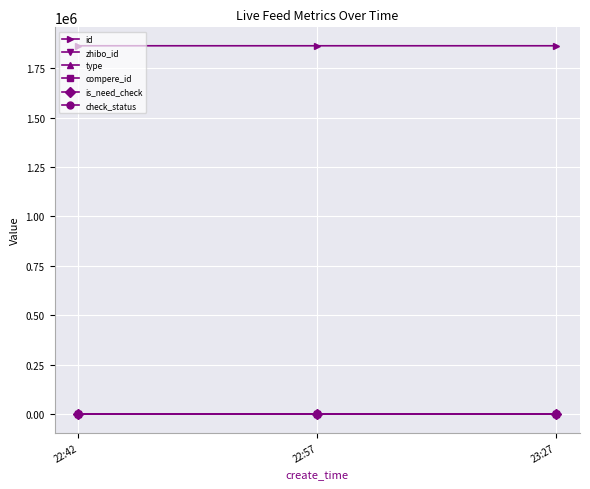

Is this an area chart (filled region under the line)?

No